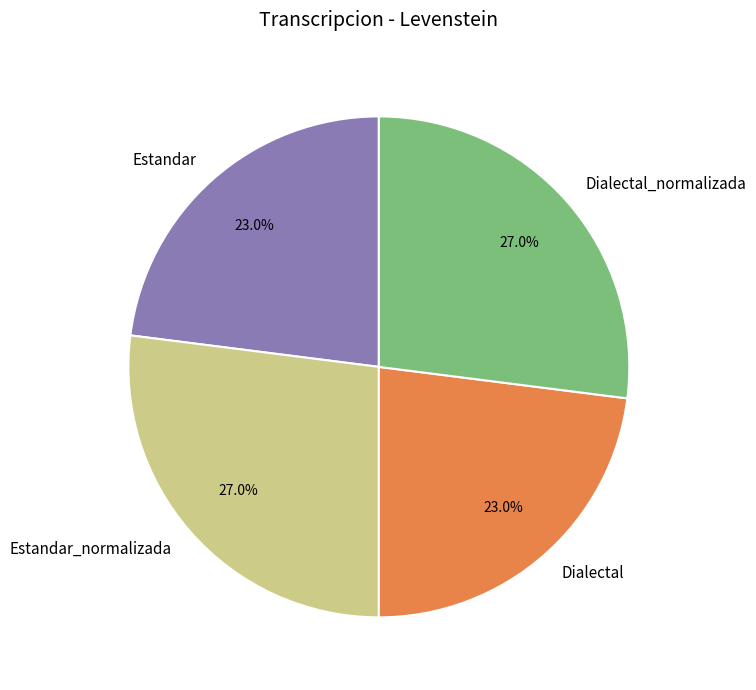

What percentage is NOT represented by Estandar_normalizada?

73.0%